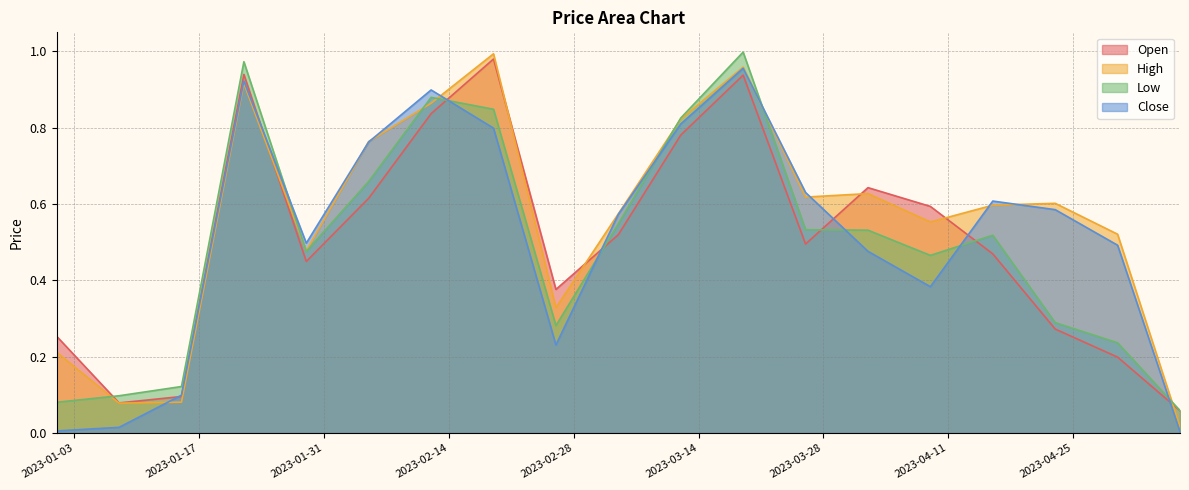

What position from the left is 2023-02-12?

7